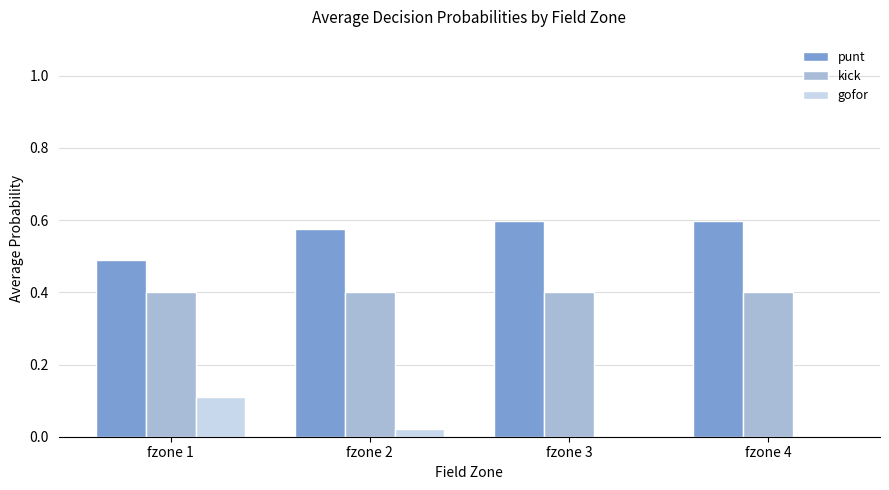

True or false: kick has a value of 0.4 at fzone 4.

True